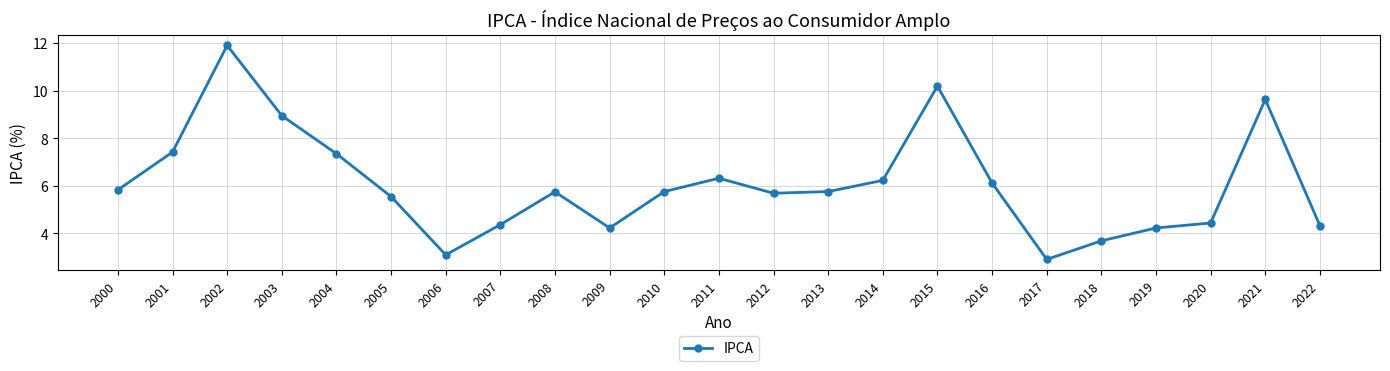

How many lines are shown in the chart?

1